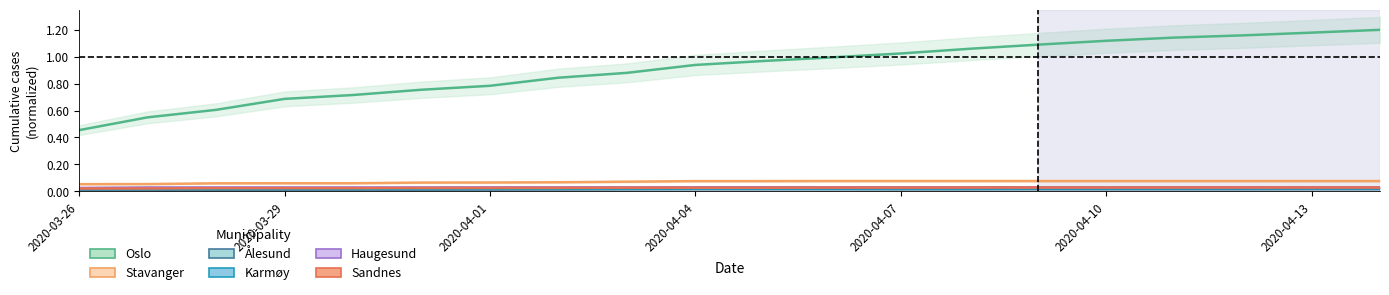

At which label is Sandnes closest to 0?

2020-03-26